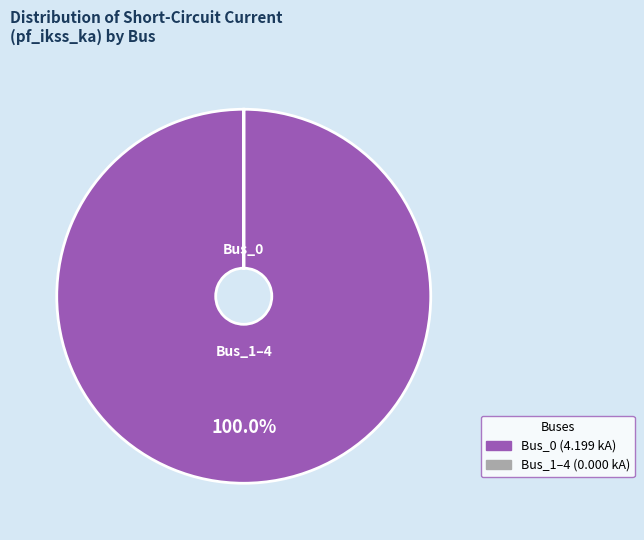

Does any single category account for the majority?

Yes